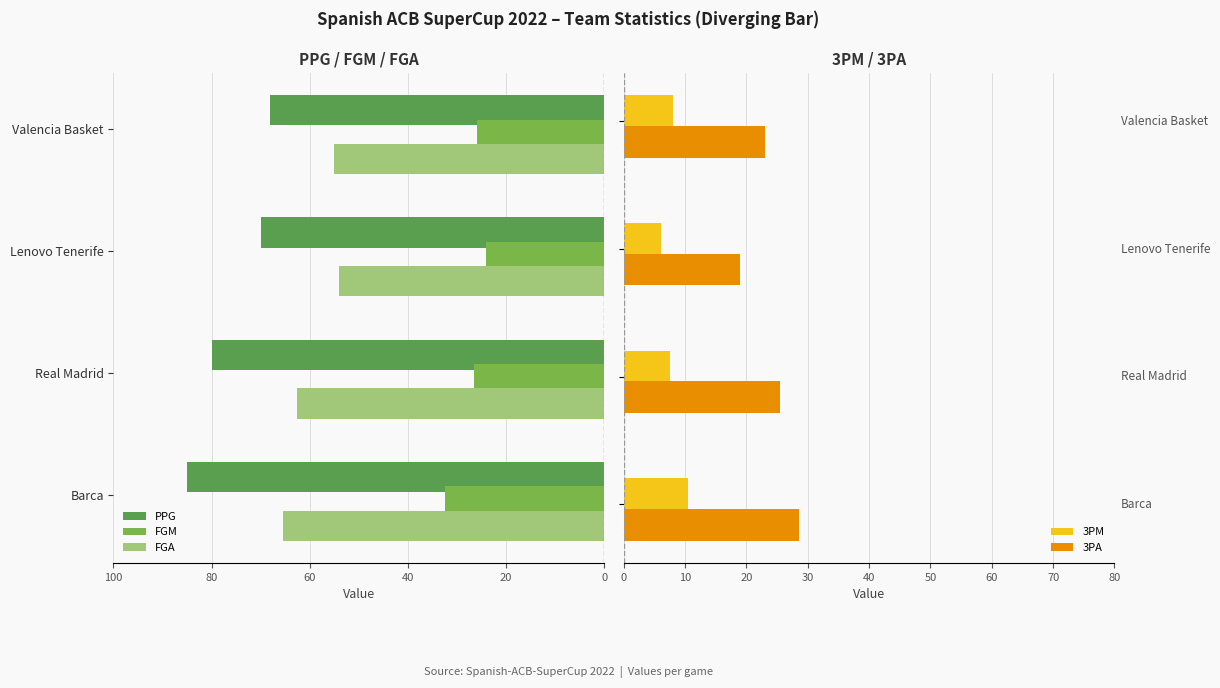

The FGA series shows 92.7 at Barca. True or false?

False